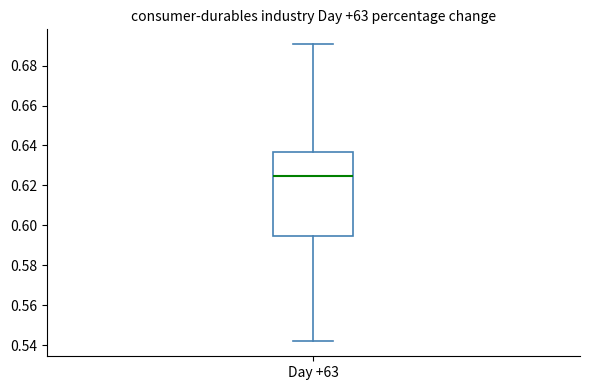

Where is the upper edge of the box for Day +63 on the y-axis? The values are not printed on the chart, so give them approximately, as read against the axis.

0.636